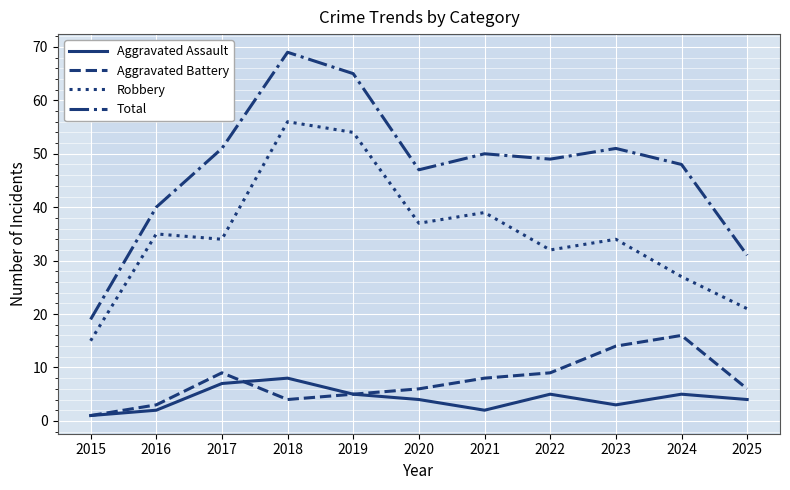

What is the difference between the Aggravated Assault values at 2024 and 2016?

3